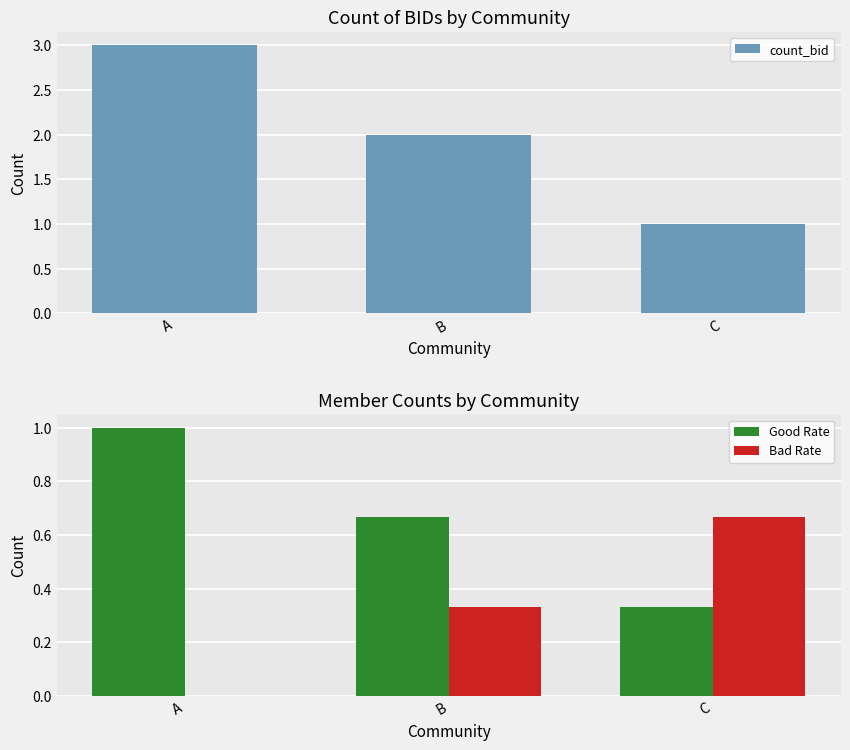

Is it true that Bad Rate equals 0.2 at B?

False